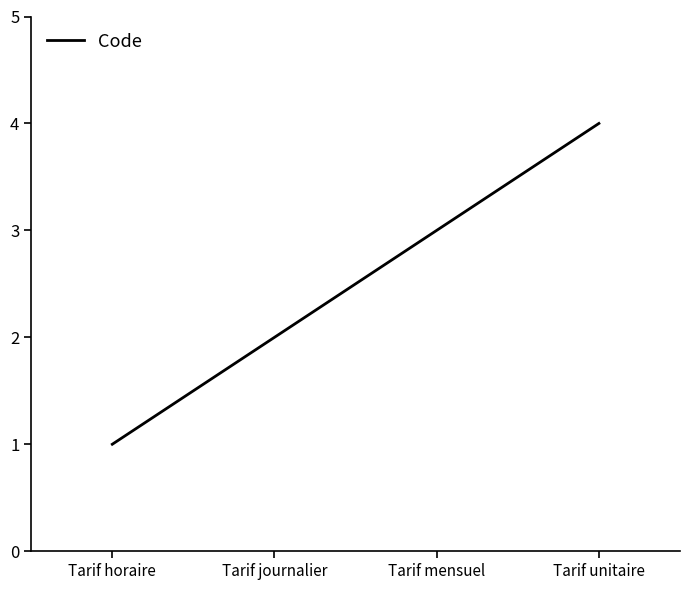

List the labels in order of value, largest first.

Tarif unitaire, Tarif mensuel, Tarif journalier, Tarif horaire